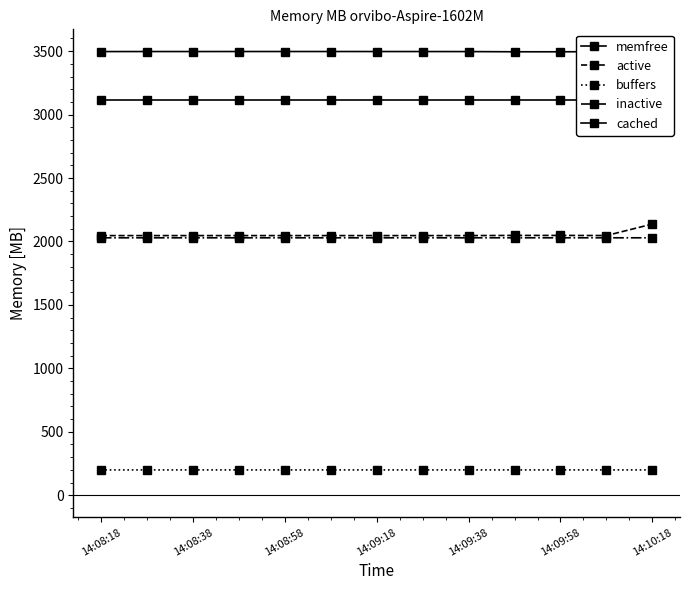

True or false: active and cached intersect in this chart.

False